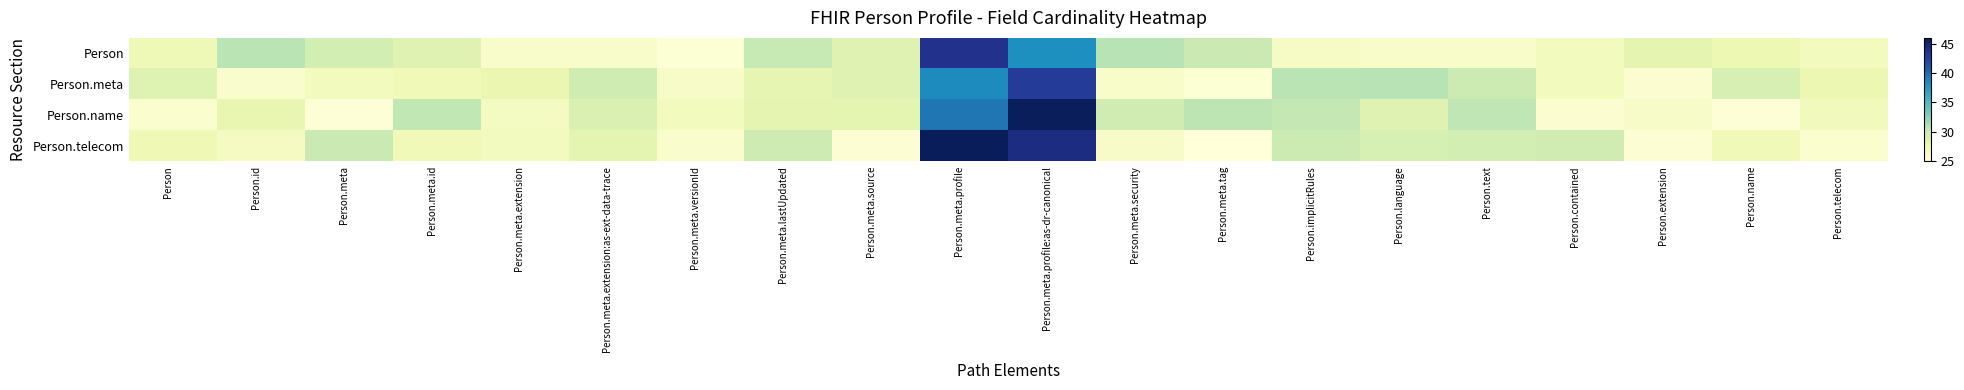

Reading left to right, extract all data points from this chart.

Person: Person=27.2	Person.id=30.7	Person.meta=29.4	Person.meta.id=28.6	Person.meta.extension=25.9	Person.meta.extension:as-ext-data-trace=25.9	Person.meta.versionId=25.3	Person.meta.lastUpdated=30.2	Person.meta.source=28.6	Person.meta.profile=43.7	Person.meta.profile:as-dr-canonical=38.2	Person.meta.security=30.8	Person.meta.tag=30.0	Person.implicitRules=26.3	Person.language=26.1	Person.text=26.1	Person.contained=26.8	Person.extension=28.1	Person.name=27.6	Person.telecom=26.7
Person.meta: Person=28.7	Person.id=25.8	Person.meta=26.8	Person.meta.id=27.2	Person.meta.extension=27.7	Person.meta.extension:as-ext-data-trace=29.7	Person.meta.versionId=26.2	Person.meta.lastUpdated=28.1	Person.meta.source=28.6	Person.meta.profile=38.4	Person.meta.profile:as-dr-canonical=42.9	Person.meta.security=26.0	Person.meta.tag=25.4	Person.implicitRules=30.7	Person.language=30.8	Person.text=29.9	Person.contained=26.8	Person.extension=25.6	Person.name=29.1	Person.telecom=27.6
Person.name: Person=25.7	Person.id=28.0	Person.meta=25.2	Person.meta.id=30.5	Person.meta.extension=26.6	Person.meta.extension:as-ext-data-trace=29.0	Person.meta.versionId=26.9	Person.meta.lastUpdated=28.1	Person.meta.source=28.3	Person.meta.profile=39.5	Person.meta.profile:as-dr-canonical=45.8	Person.meta.security=29.7	Person.meta.tag=30.6	Person.implicitRules=30.4	Person.language=28.6	Person.text=30.5	Person.contained=25.5	Person.extension=26.2	Person.name=25.3	Person.telecom=27.0
Person.telecom: Person=27.3	Person.id=26.6	Person.meta=30.0	Person.meta.id=27.1	Person.meta.extension=26.7	Person.meta.extension:as-ext-data-trace=28.3	Person.meta.versionId=25.8	Person.meta.lastUpdated=29.8	Person.meta.source=25.4	Person.meta.profile=45.9	Person.meta.profile:as-dr-canonical=44.2	Person.meta.security=26.2	Person.meta.tag=25.0	Person.implicitRules=29.9	Person.language=29.2	Person.text=29.4	Person.contained=29.6	Person.extension=25.4	Person.name=27.2	Person.telecom=25.7